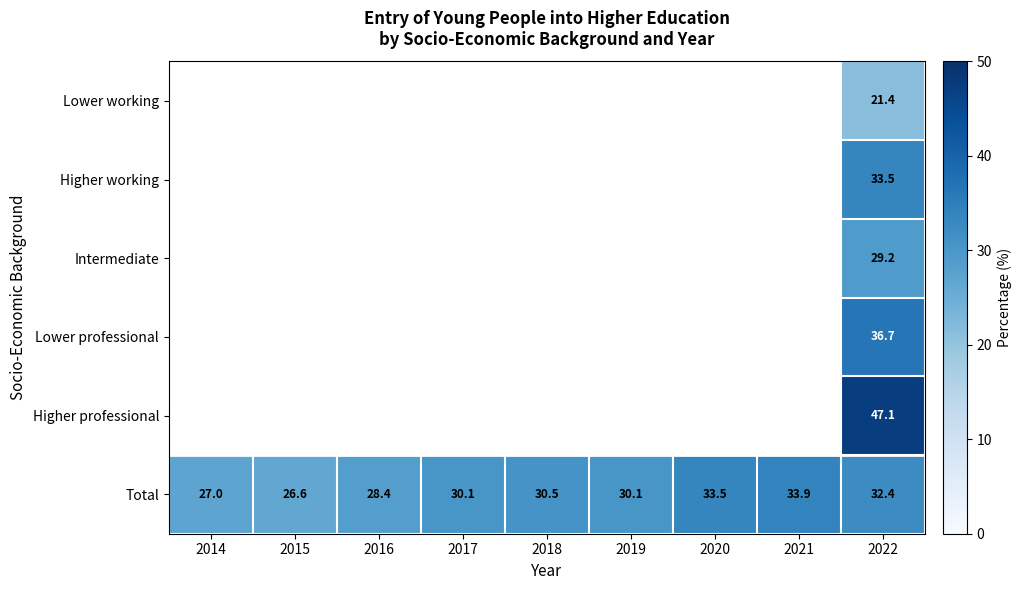

How many data points does each series have?

9